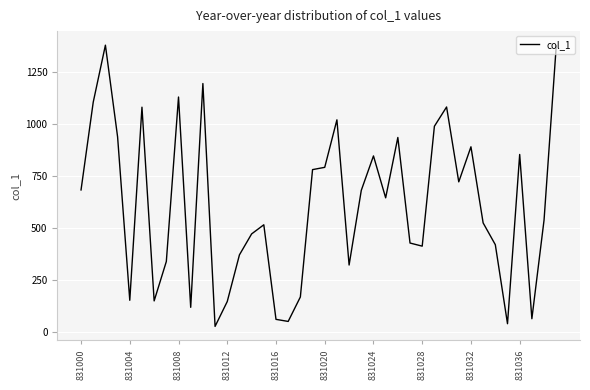

What is the difference between the maximum and minimum values?

1356